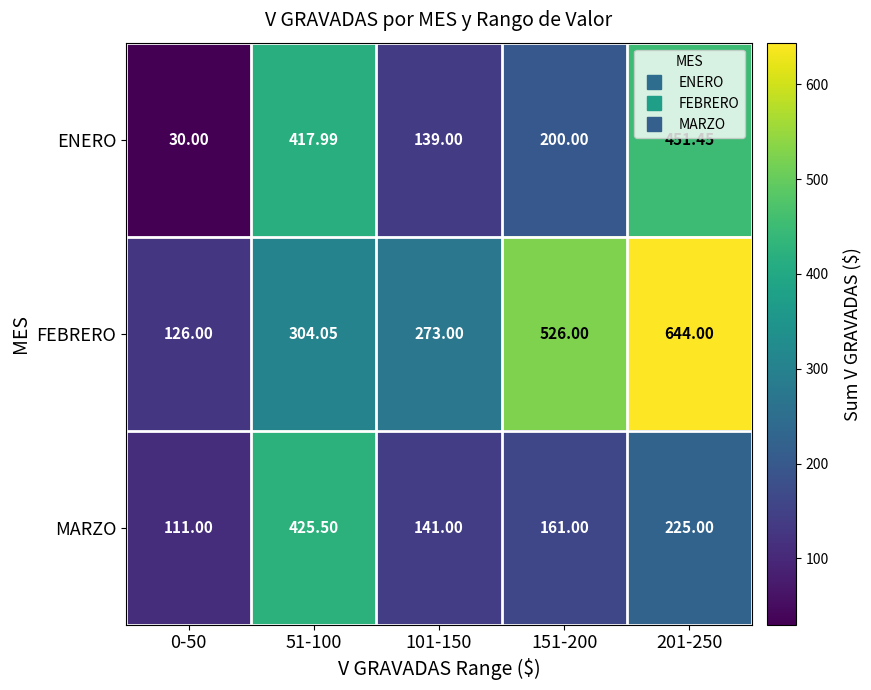

Rank the series by their maximum value, from highest to lowest.

FEBRERO, ENERO, MARZO